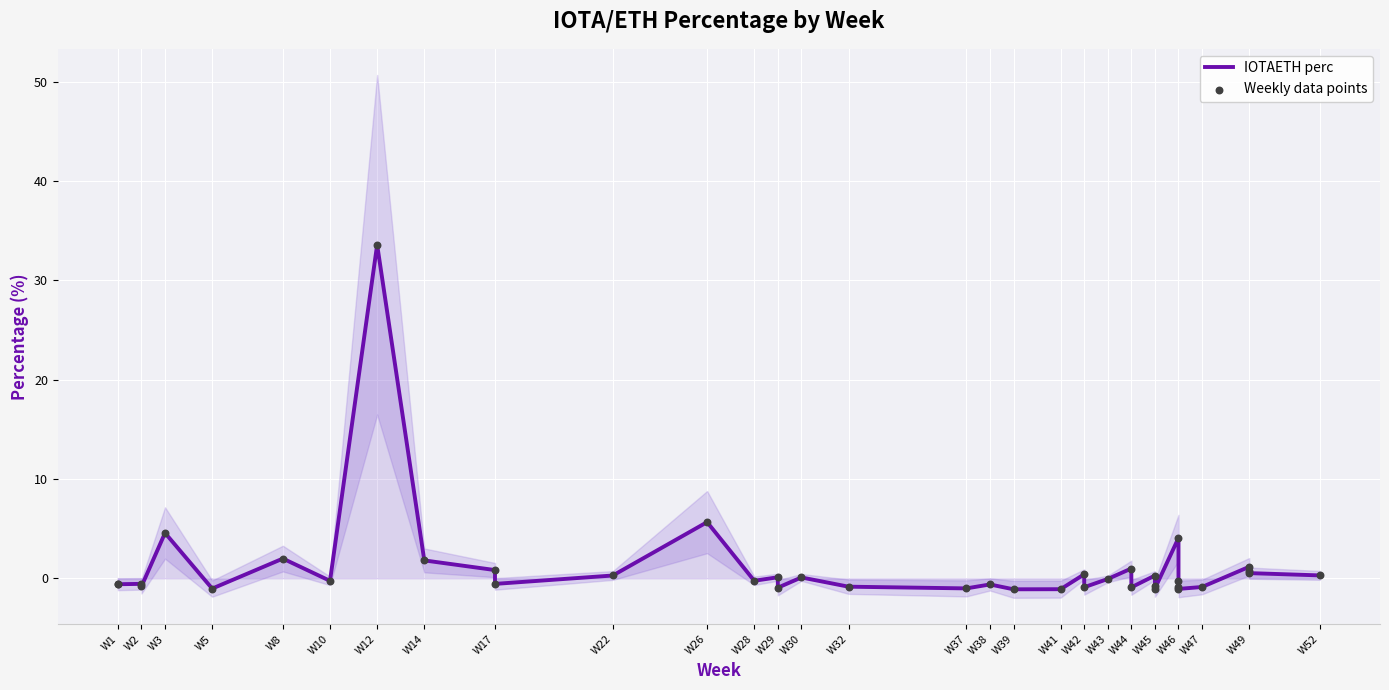

Which series has the largest total across all categories?

IOTAETH perc